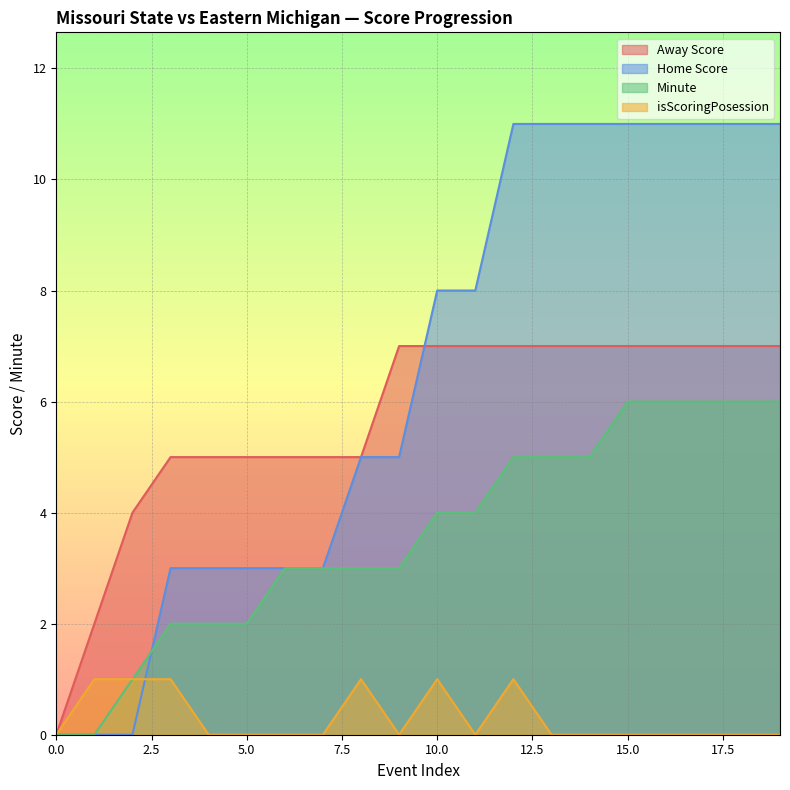

How many interior local peaks does the isScoringPosession series have?

3